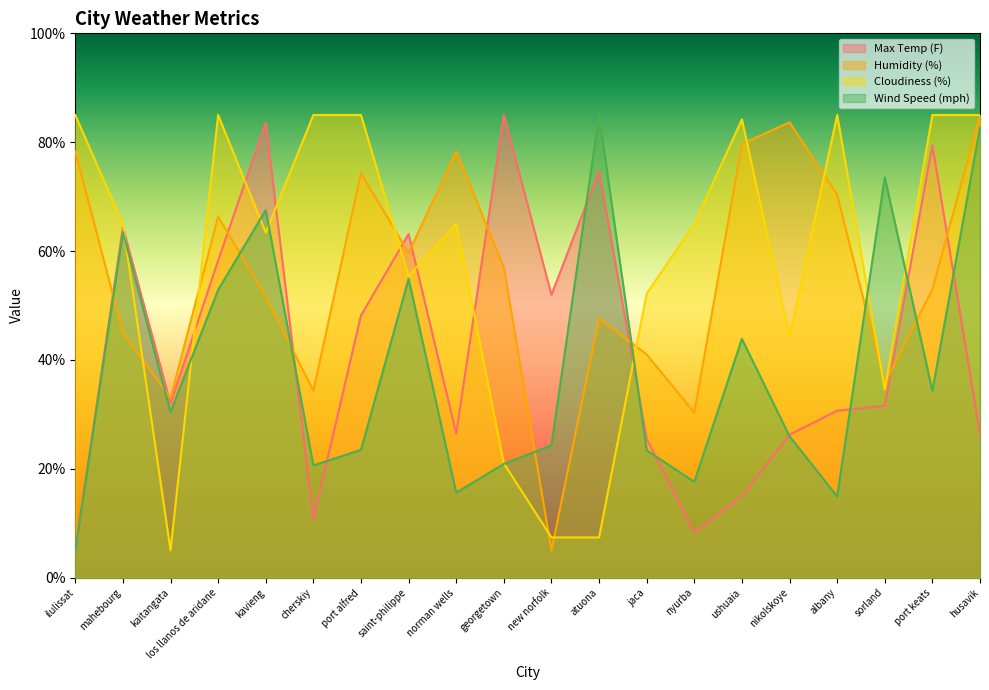

Reading left to right, what are all the values shown in this chart?

Max Temp (F): ilulissat=5.0	mahebourg=64.4	kaitangata=32.0	los llanos de aridane=58.3	kavieng=83.6	cherskiy=10.8	port alfred=48.2	saint-philippe=63.1	norman wells=26.5	georgetown=85.0	new norfolk=52.0	atuona=74.7	jaca=25.5	nyurba=8.2	ushuaia=15.0	nikolskoye=26.3	albany=30.7	sorland=31.6	port keats=79.4	husavik=26.4
Humidity (%): ilulissat=78.3	mahebourg=45.0	kaitangata=33.0	los llanos de aridane=66.3	kavieng=51.7	cherskiy=34.3	port alfred=74.3	saint-philippe=59.7	norman wells=78.3	georgetown=57.0	new norfolk=5.0	atuona=47.7	jaca=41.0	nyurba=30.3	ushuaia=79.7	nikolskoye=83.7	albany=70.3	sorland=35.7	port keats=53.0	husavik=85.0
Cloudiness (%): ilulissat=85.0	mahebourg=65.0	kaitangata=5.0	los llanos de aridane=85.0	kavieng=63.4	cherskiy=85.0	port alfred=85.0	saint-philippe=55.4	norman wells=65.0	georgetown=21.0	new norfolk=7.4	atuona=7.4	jaca=52.2	nyurba=65.0	ushuaia=84.2	nikolskoye=44.2	albany=85.0	sorland=34.6	port keats=85.0	husavik=85.0
Wind Speed (mph): ilulissat=5.0	mahebourg=63.5	kaitangata=30.4	los llanos de aridane=52.9	kavieng=67.5	cherskiy=20.6	port alfred=23.5	saint-philippe=54.9	norman wells=15.6	georgetown=20.9	new norfolk=24.3	atuona=85.0	jaca=23.4	nyurba=17.6	ushuaia=43.9	nikolskoye=26.0	albany=14.9	sorland=73.5	port keats=34.3	husavik=82.7